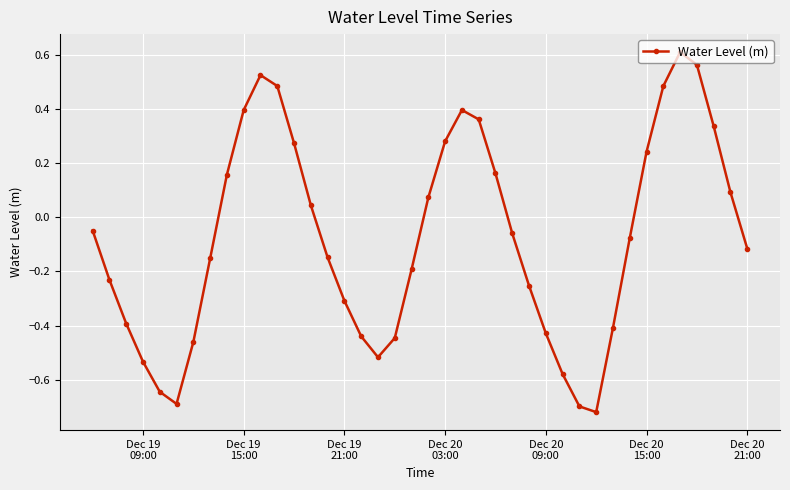

True or false: the data has more than 1 interior local peaks.

True